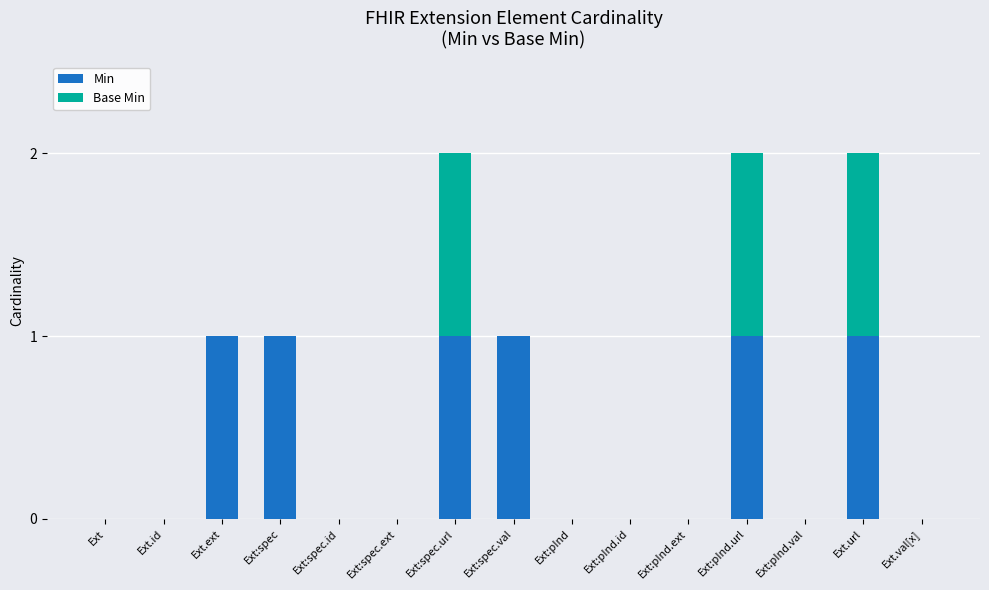

The Min series shows 2 at Ext:pInd.url. True or false?

False